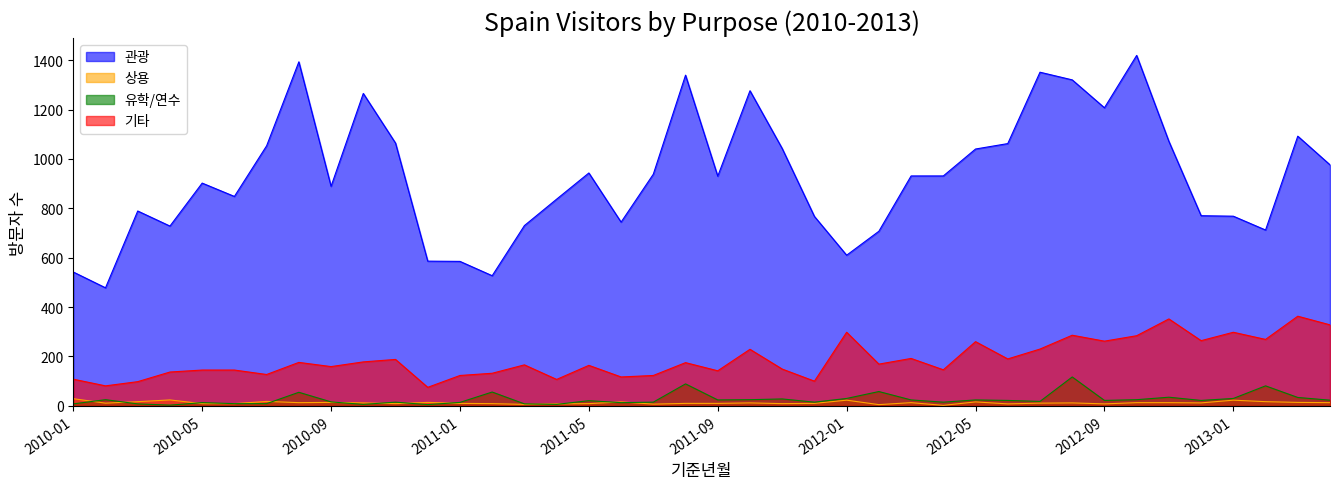

What is the difference between the highest and lowest values at 2010-03?

781